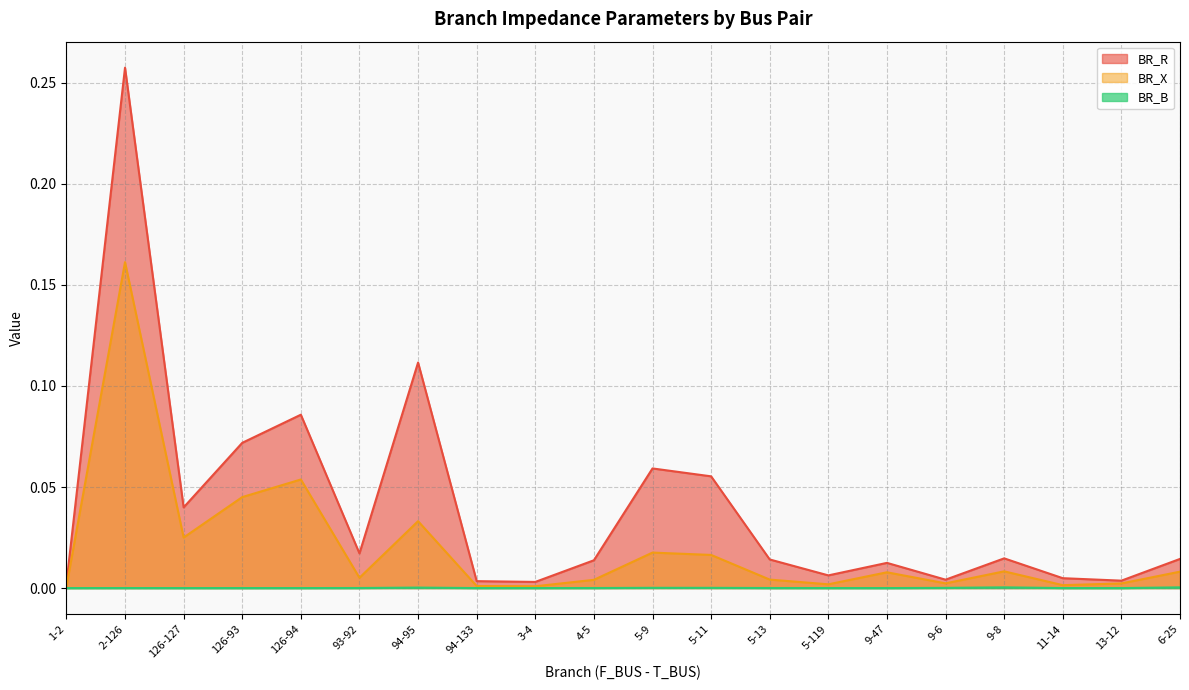

Which category has the highest value in the BR_B series?

9-8